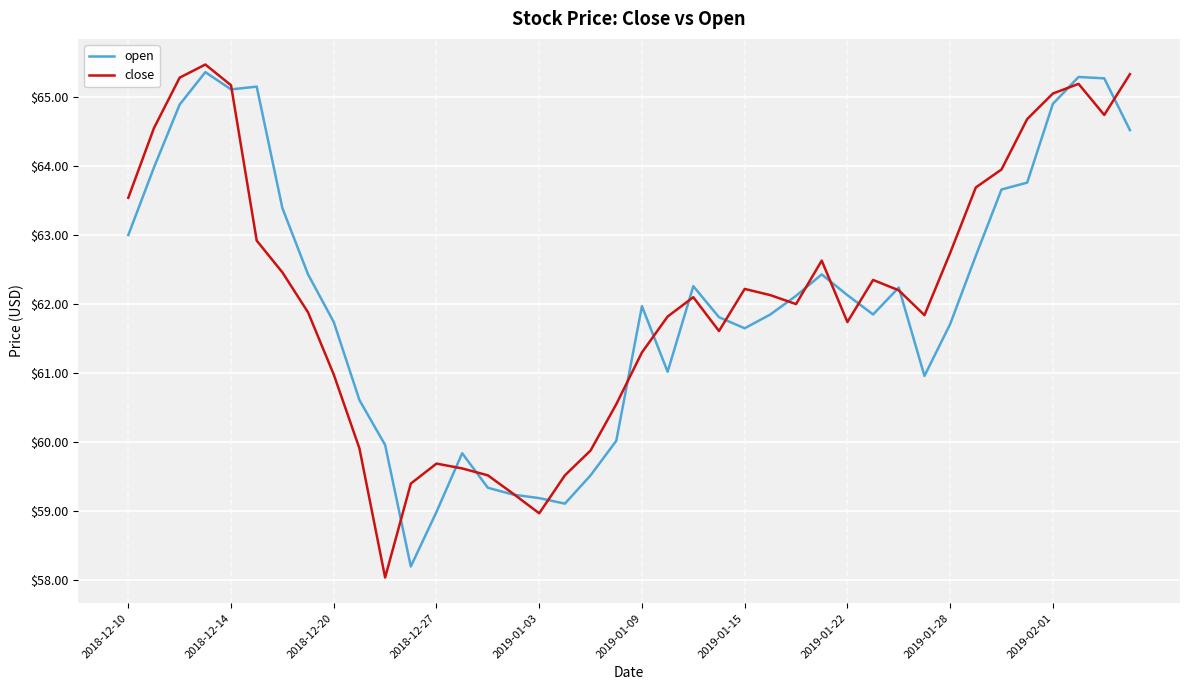

What is the minimum value for close?

58.0